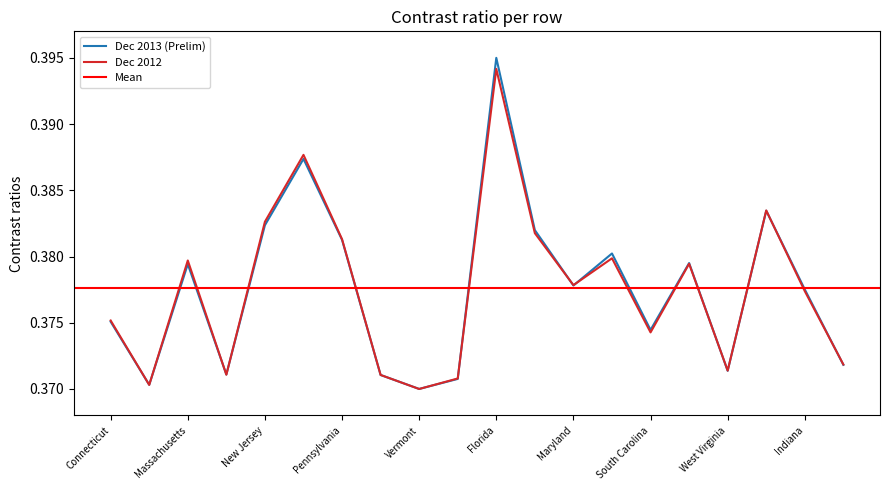

What is the label of the 17th point from the right?

New Hampshire